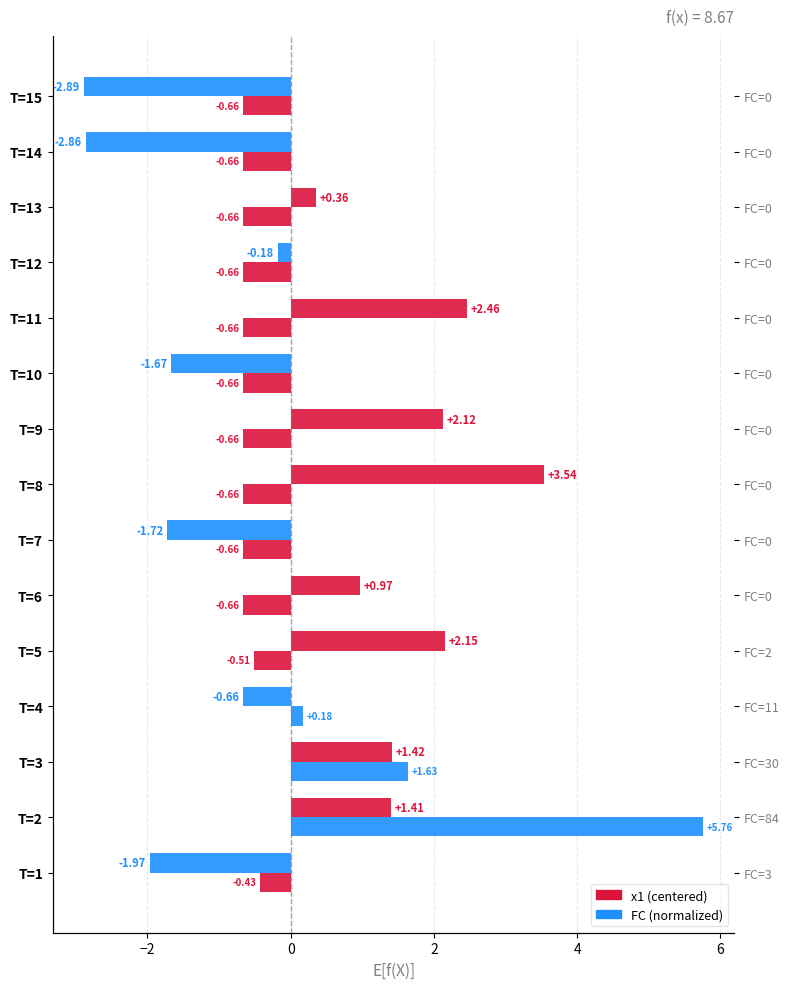

At how many categories does at least one series exceed -2?

15